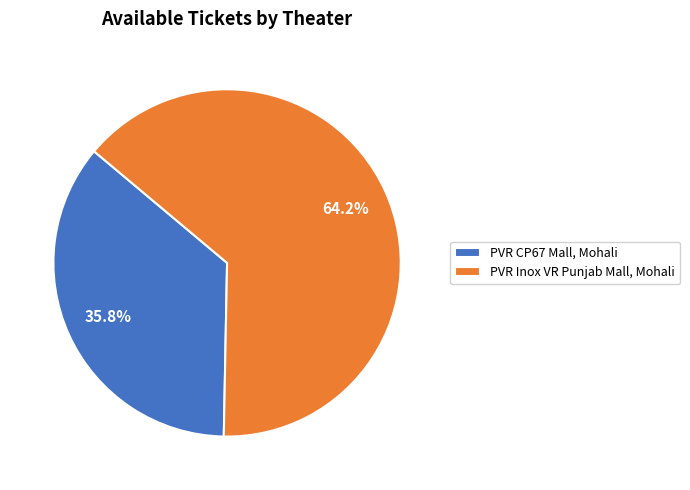

To the nearest percent, what is the difference between the PVR CP67 Mall, Mohali and PVR Inox VR Punjab Mall, Mohali slice percentages?

28%